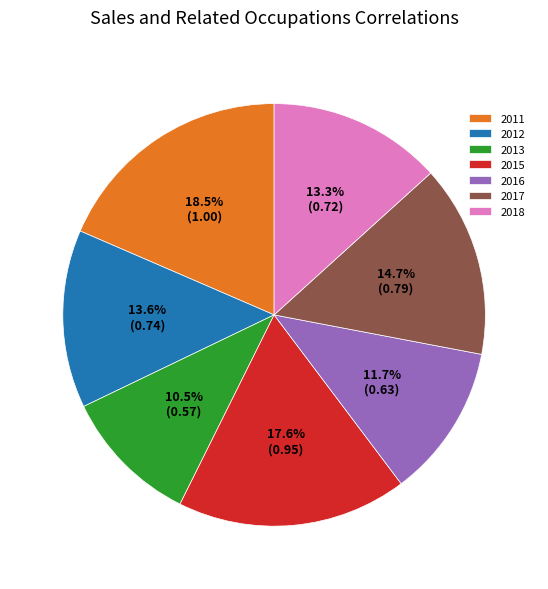

Is 2016 the majority of the pie?

No